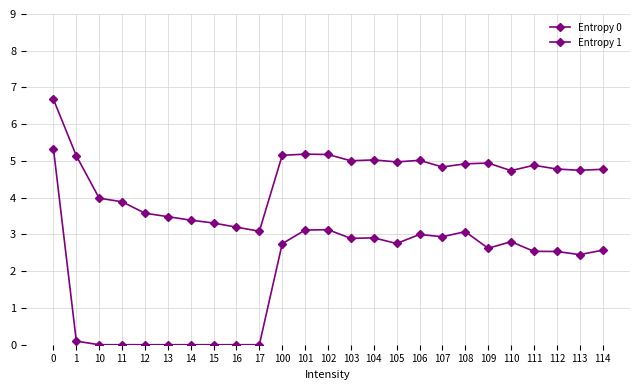

How many lines are shown in the chart?

2